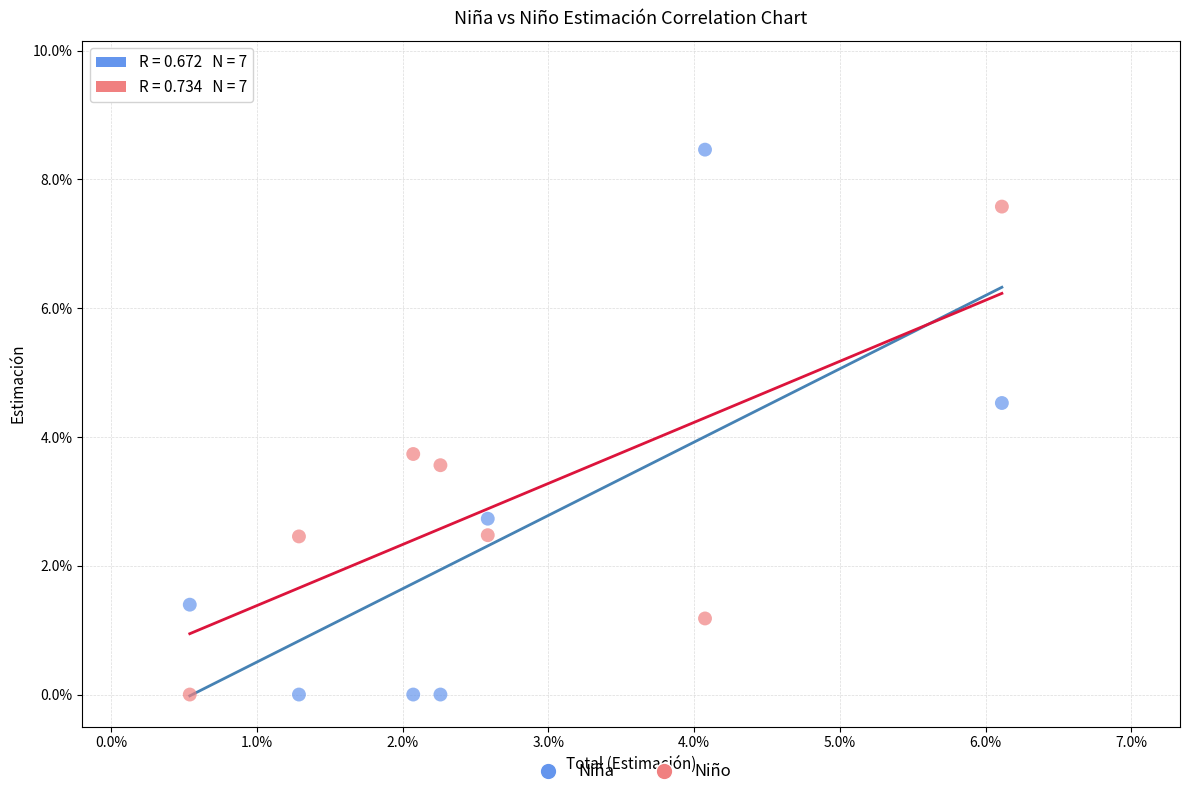

Which series has the widest spread of Y values?

Niña